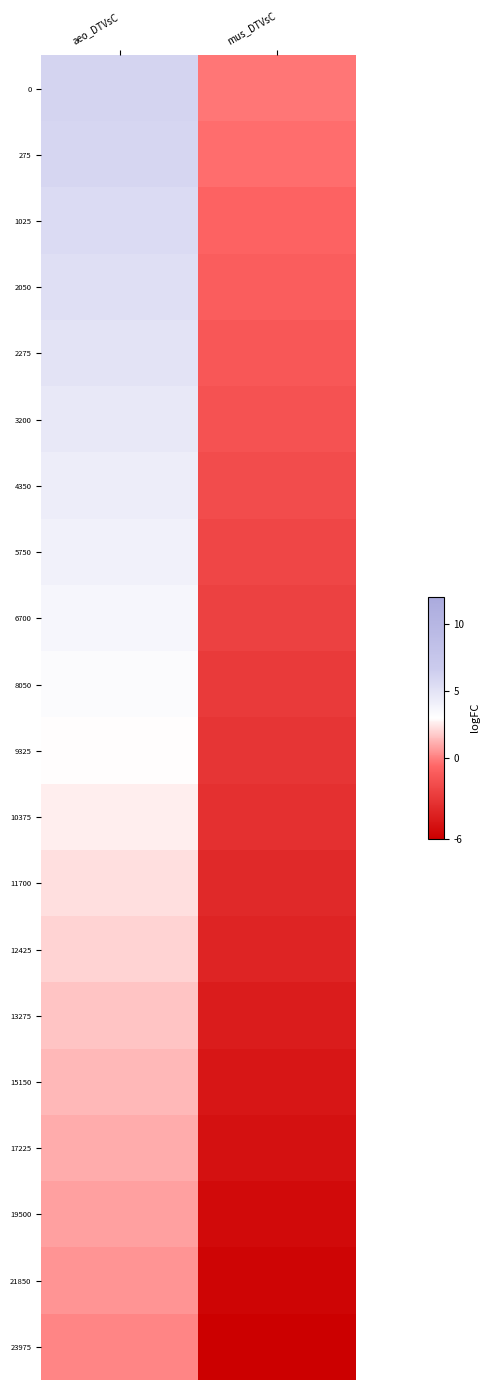

How many categories are shown in the chart?

2